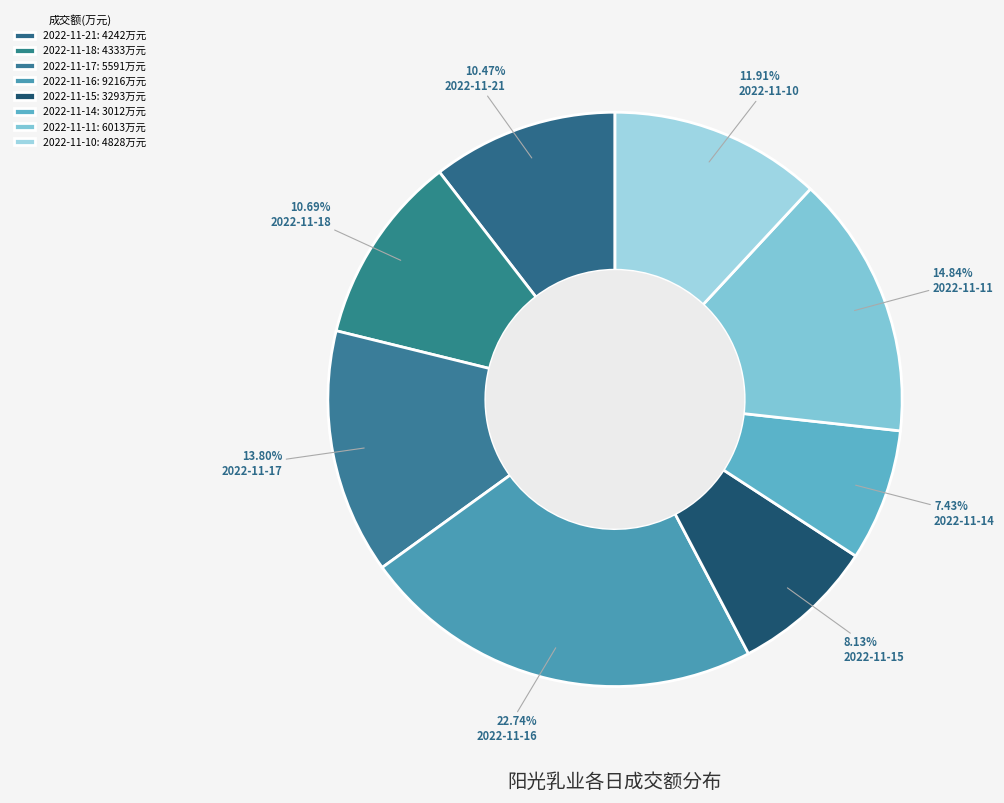

How many slices are in this pie chart?

8